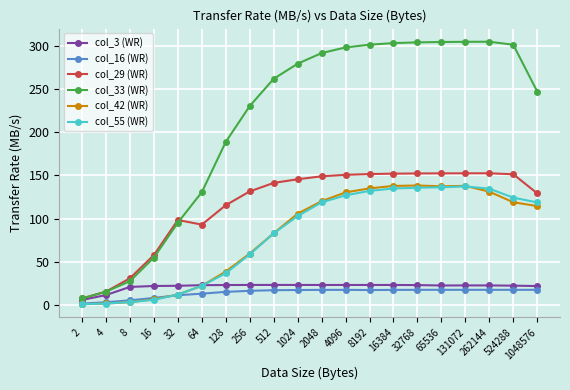

True or false: col_16 (WR) has more than 0 interior local peaks.

True